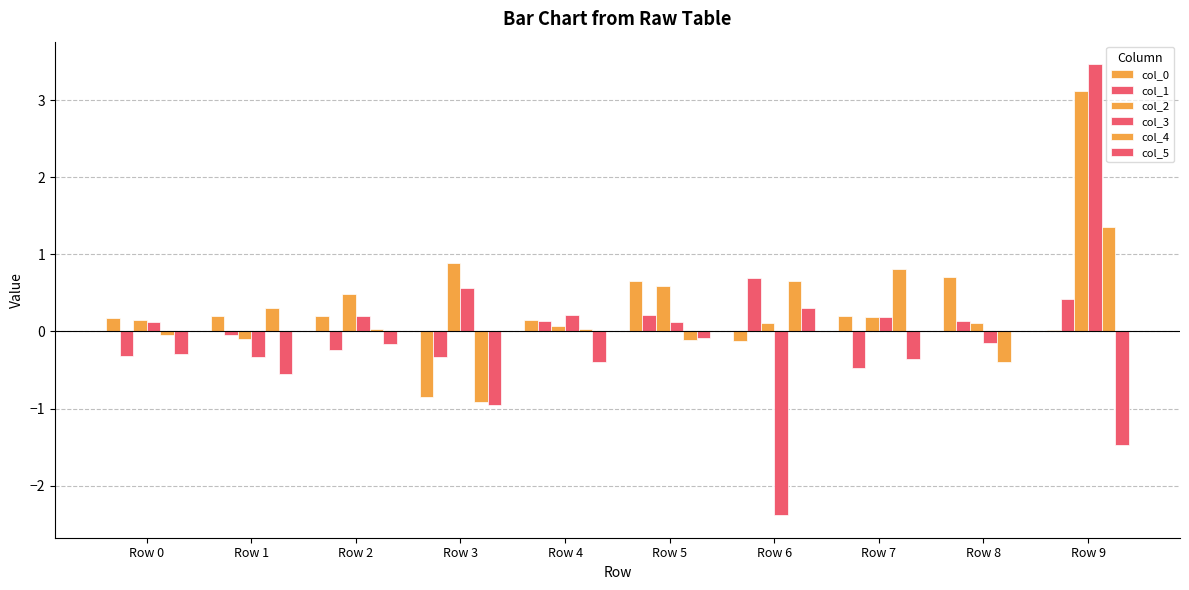

At how many categories does at least one series exceed 2?

1